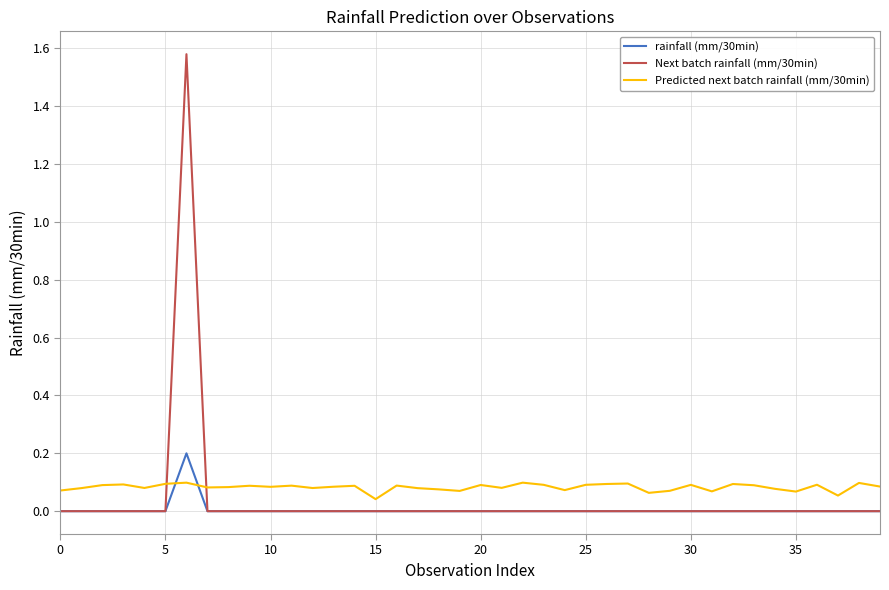

How many times do rainfall (mm/30min) and Predicted next batch rainfall (mm/30min) cross each other?

2